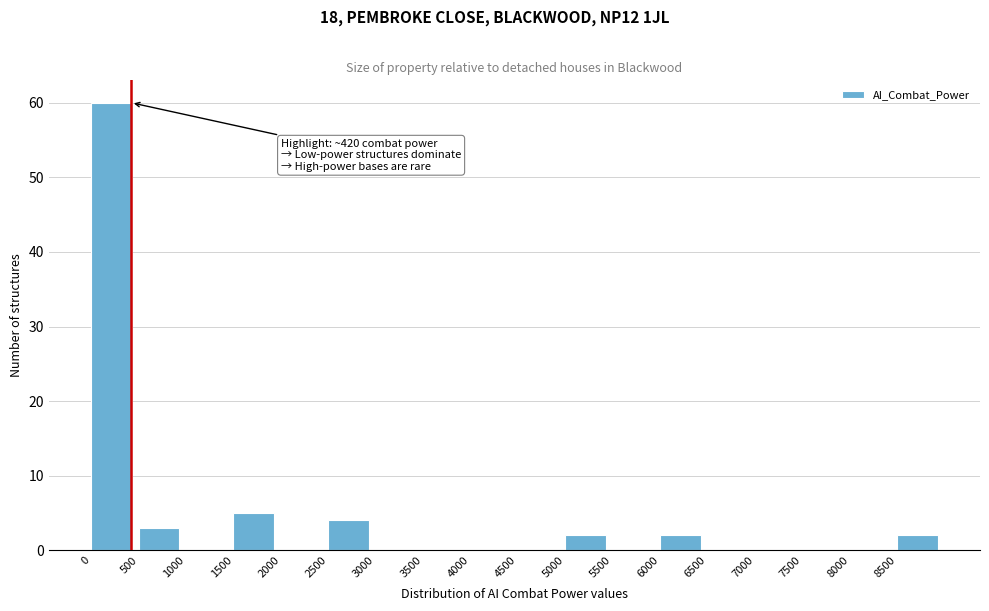

Over which range of the x-axis is the bar tallest?

0 to 500